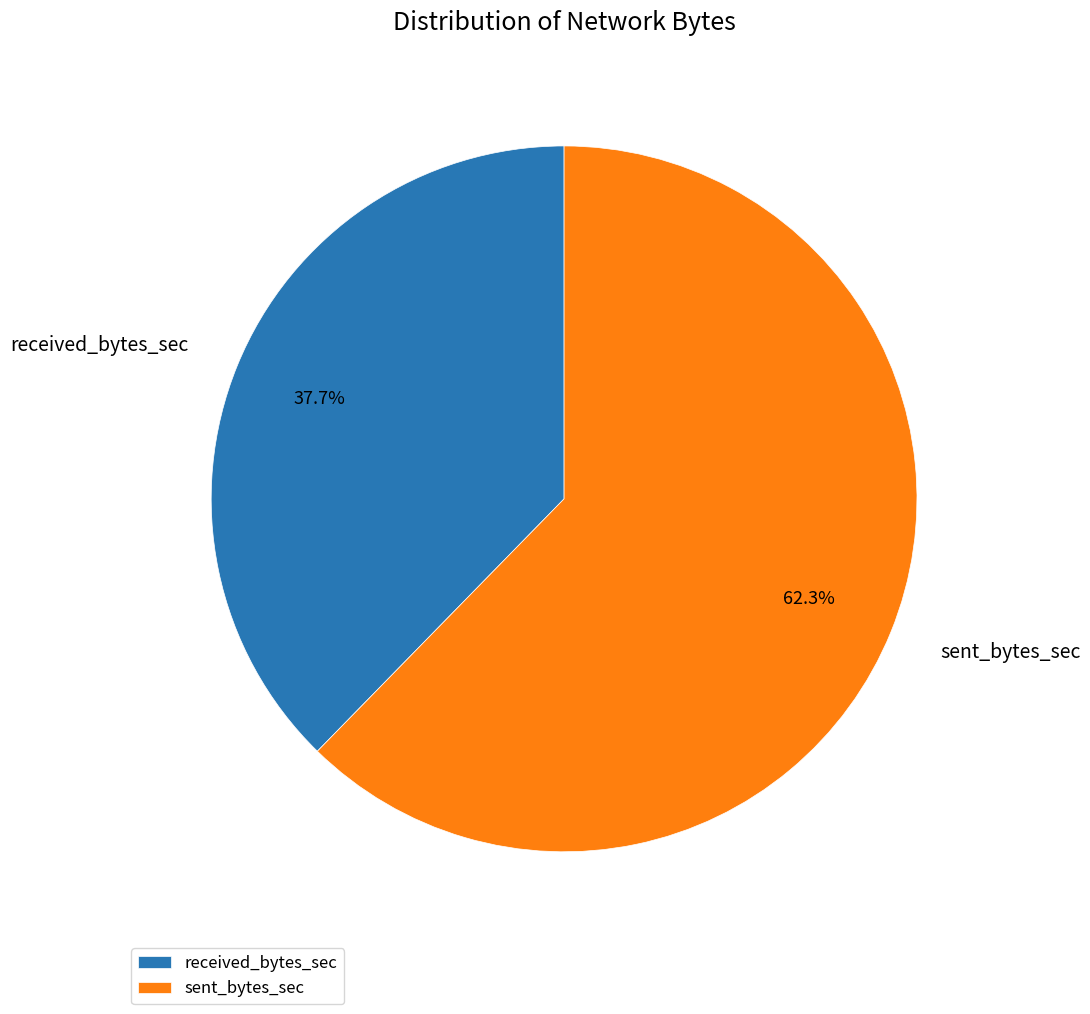

What is the smallest slice in the pie chart?

received_bytes_sec